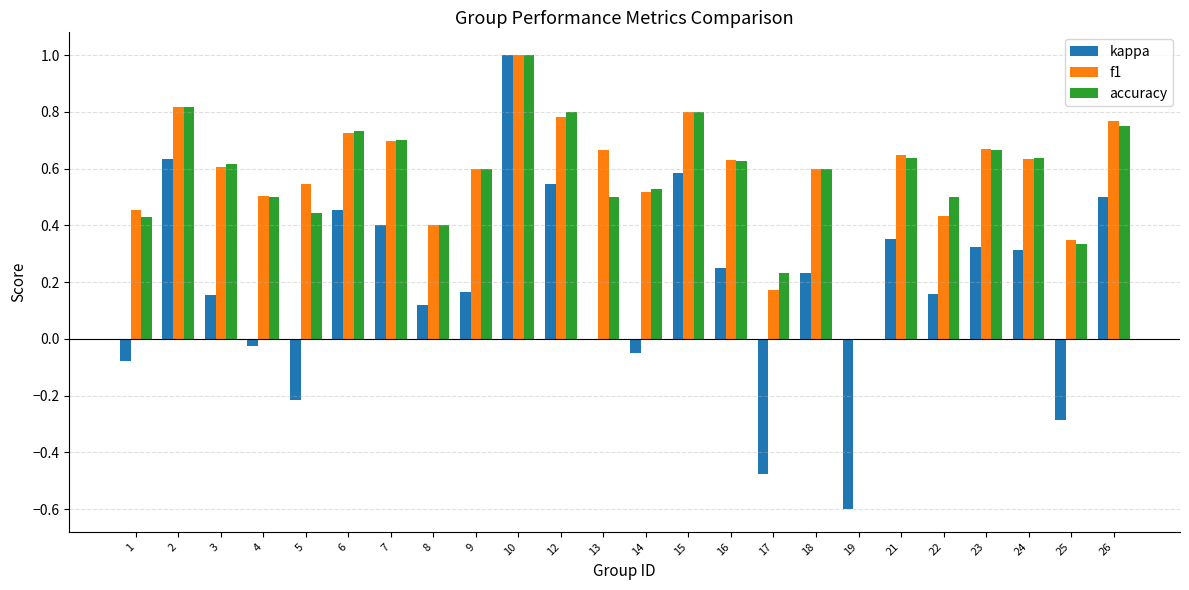

What is the sum of all f1 values?

14.0